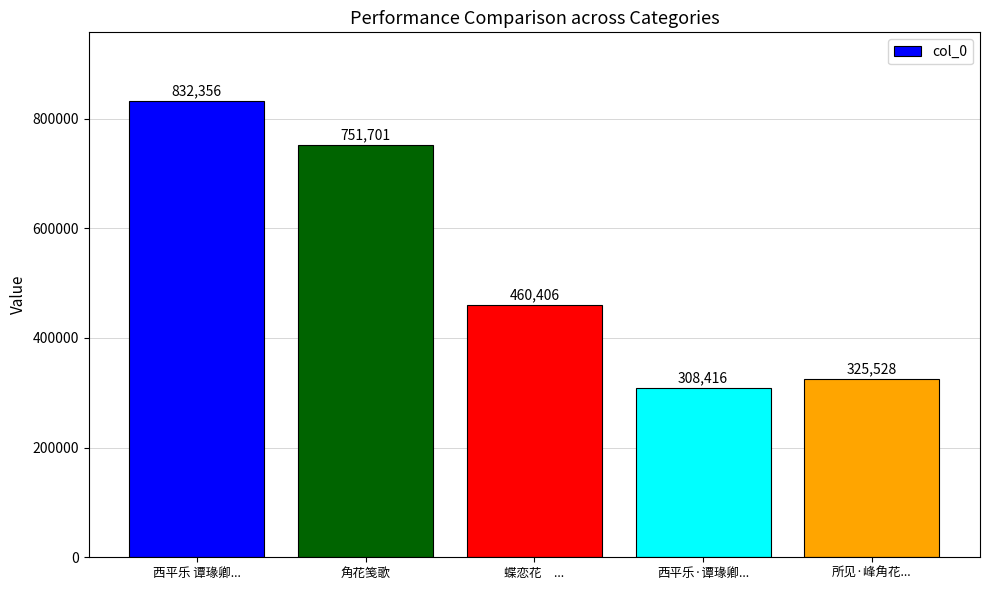

Rank the categories by value from lowest to highest.

西平乐·谭瑑卿..., 所见·峰角花..., 蝶恋花　..., 角花笺歌, 西平乐 谭瑑卿...